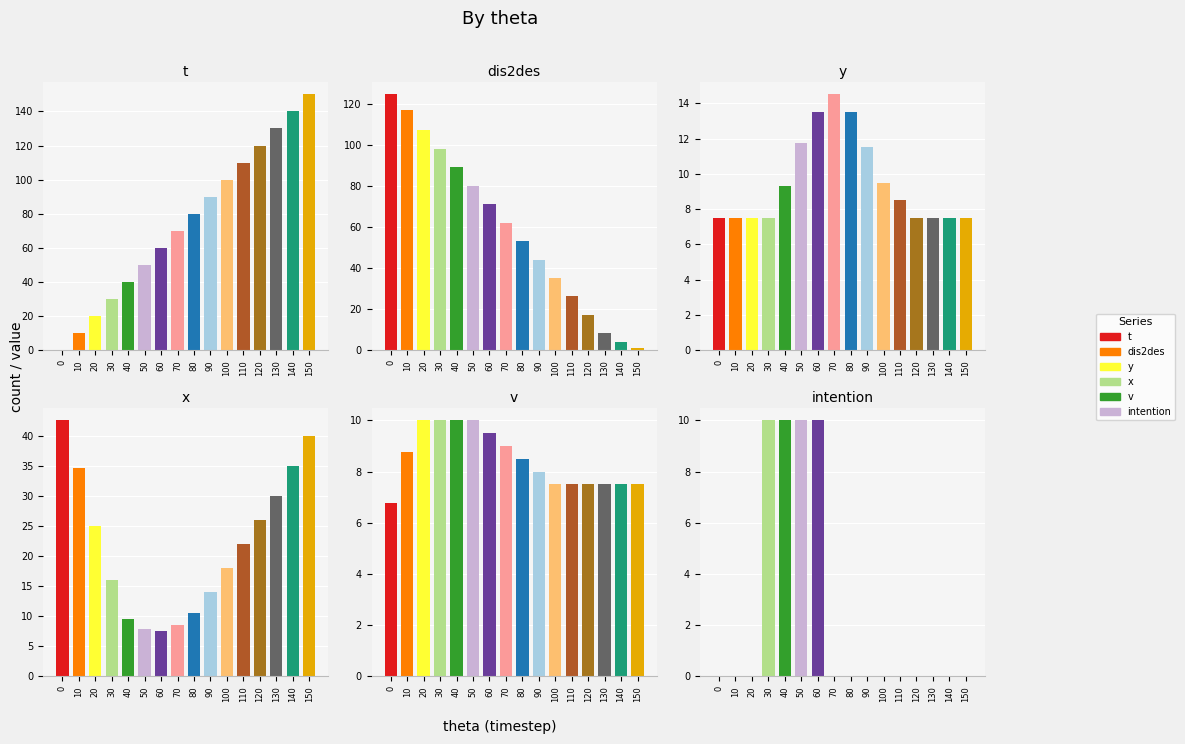

What is the difference between the maximum and minimum values in the x series?

35.1